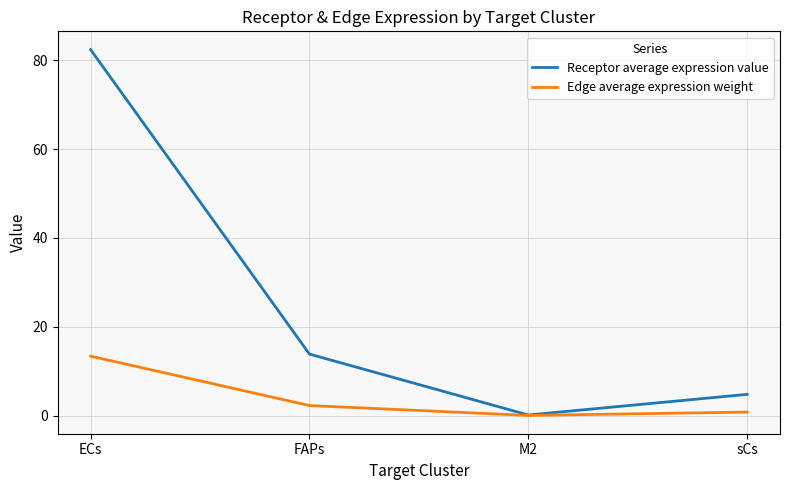

At which category is the sum across all series the highest?

ECs